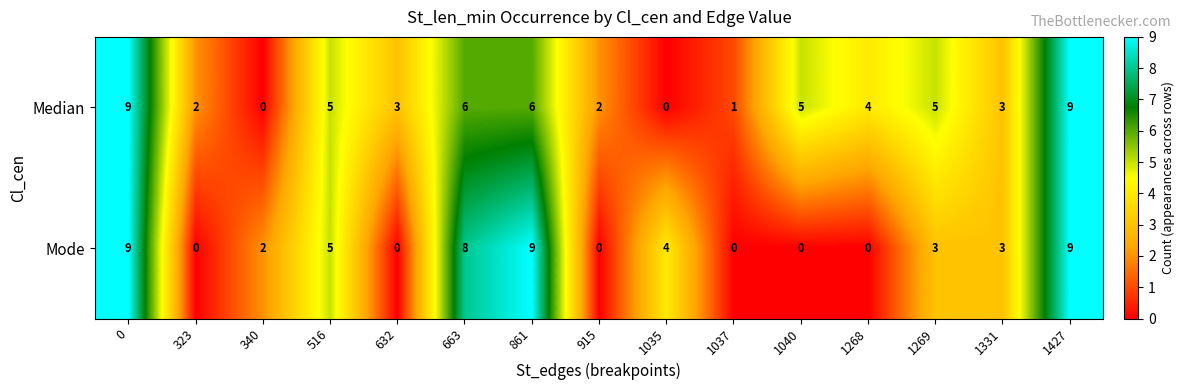

At which label is Median closest to 4?

1268